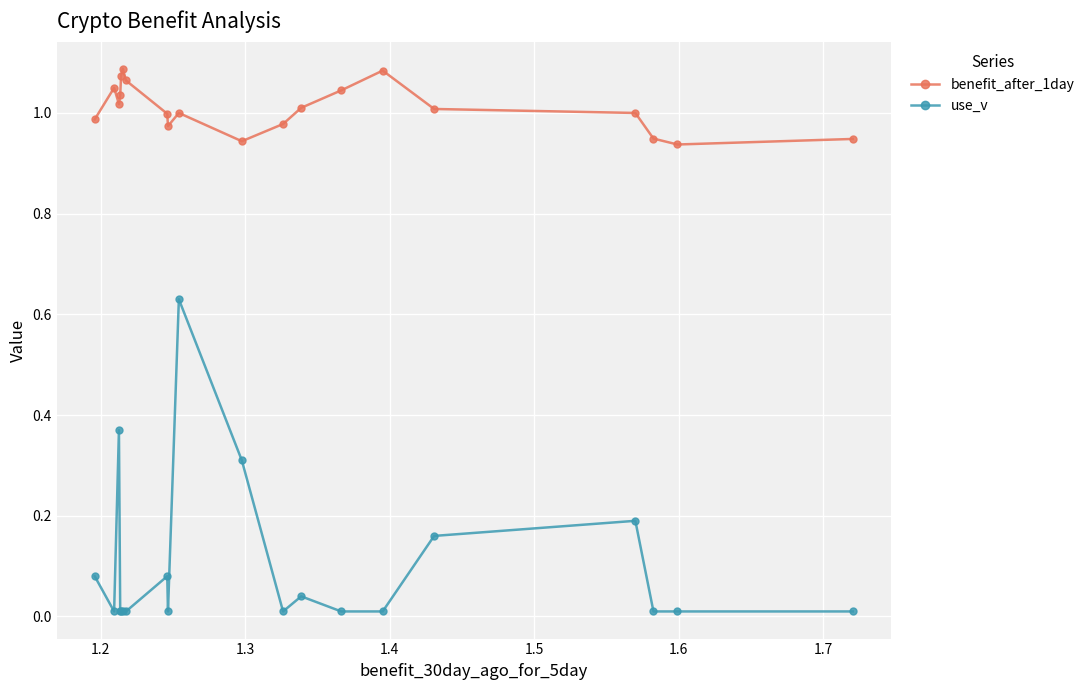

True or false: use_v and benefit_after_1day intersect in this chart.

False